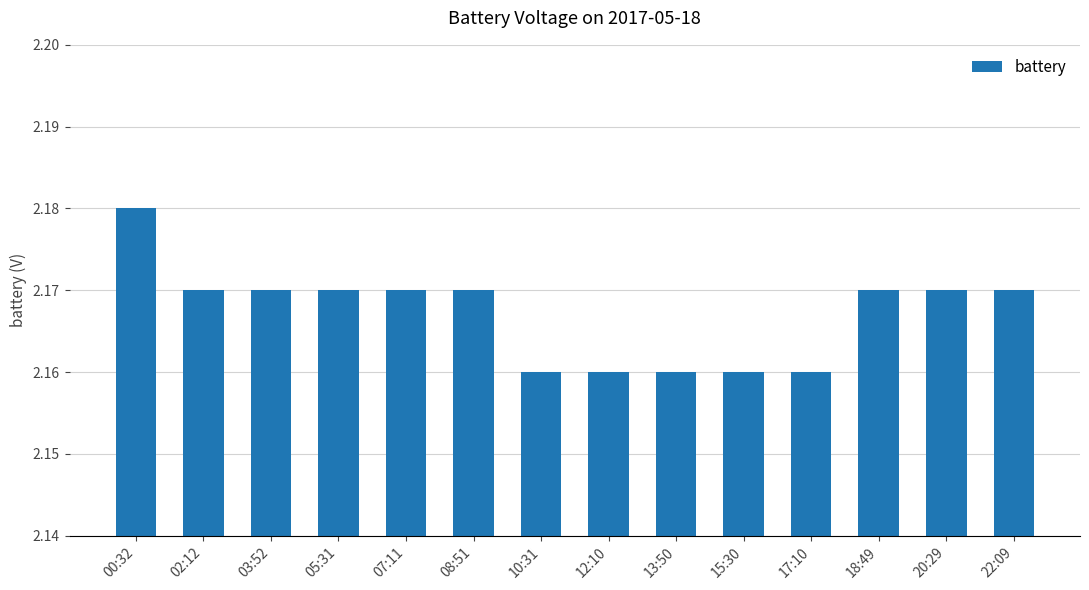

True or false: the data shows 1.5 at 00:32.

False